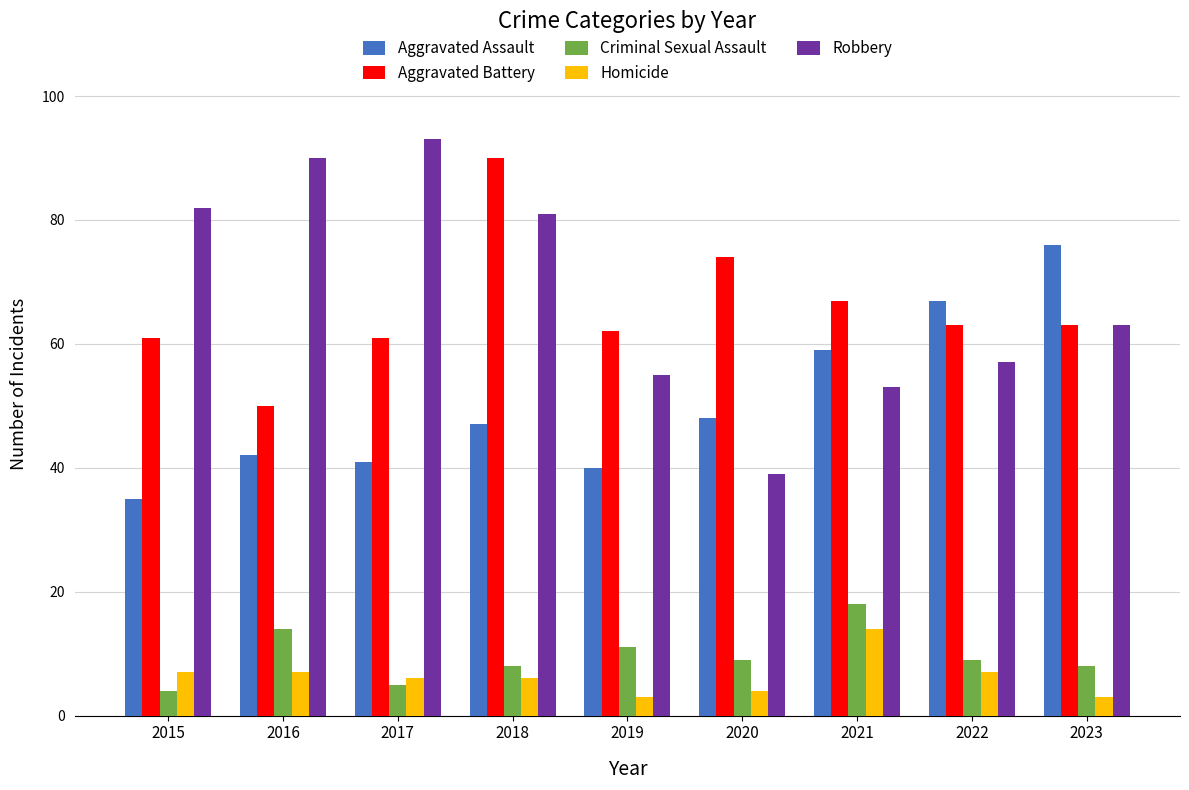

How many data points in Aggravated Assault are less than 47?

4